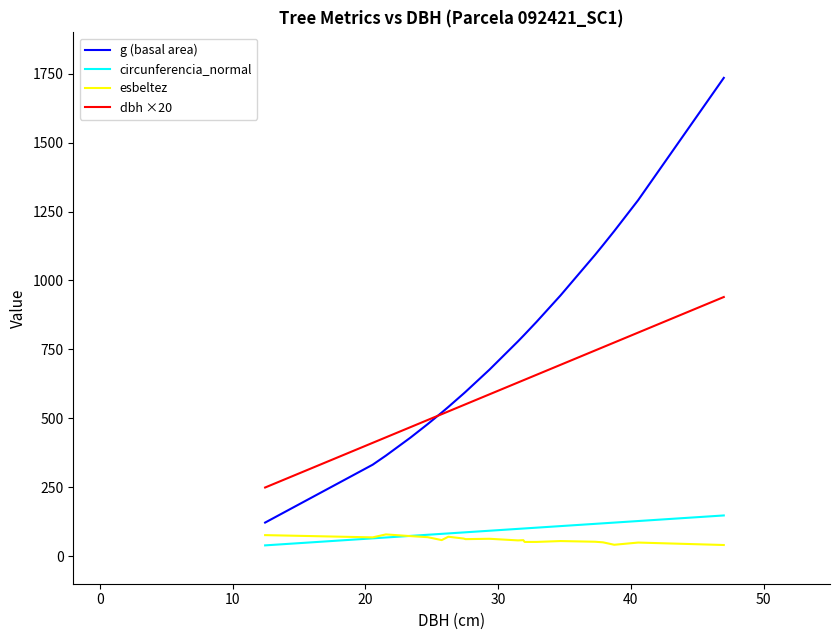

What is the highest value of the esbeltez series?

78.9